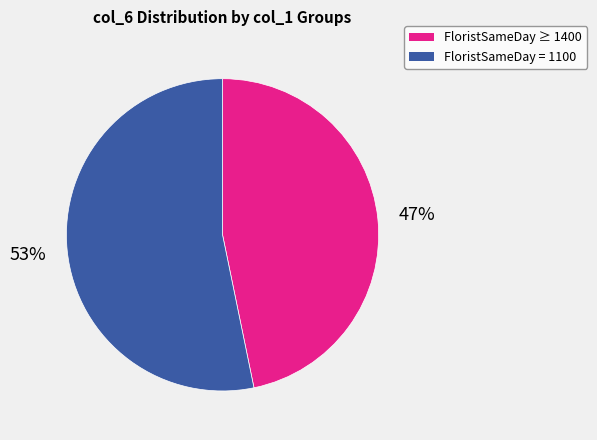

To the nearest percent, what is the average slice percentage?

50%